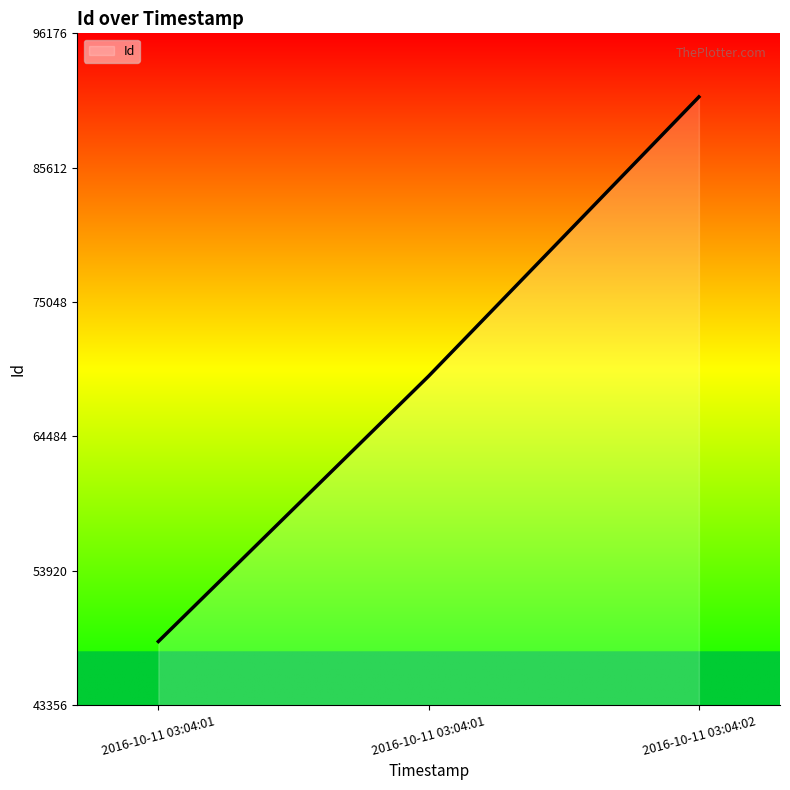

What is the value of the 3rd point from the left?

91176